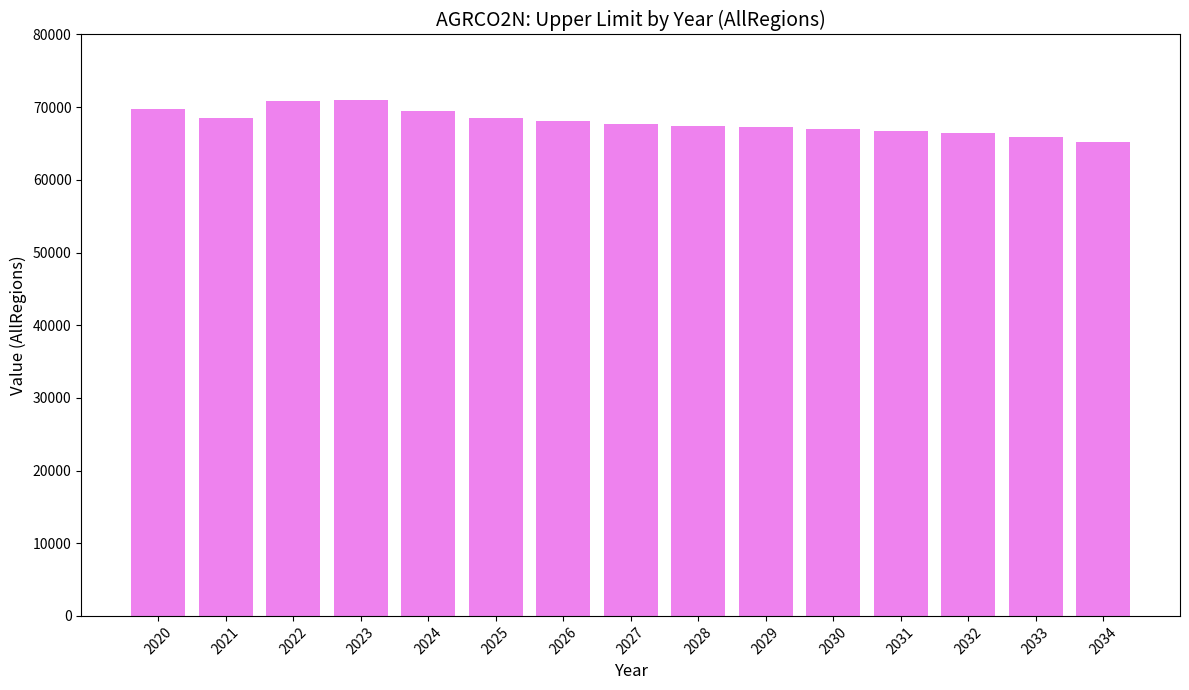

What is the greatest value displayed?

71019.1